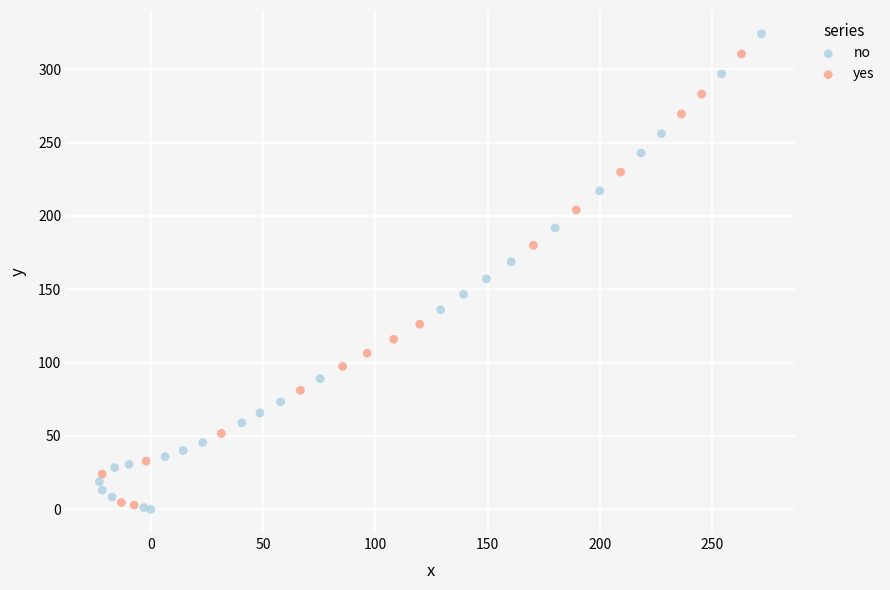

What are all the series names shown in the legend?

no, yes